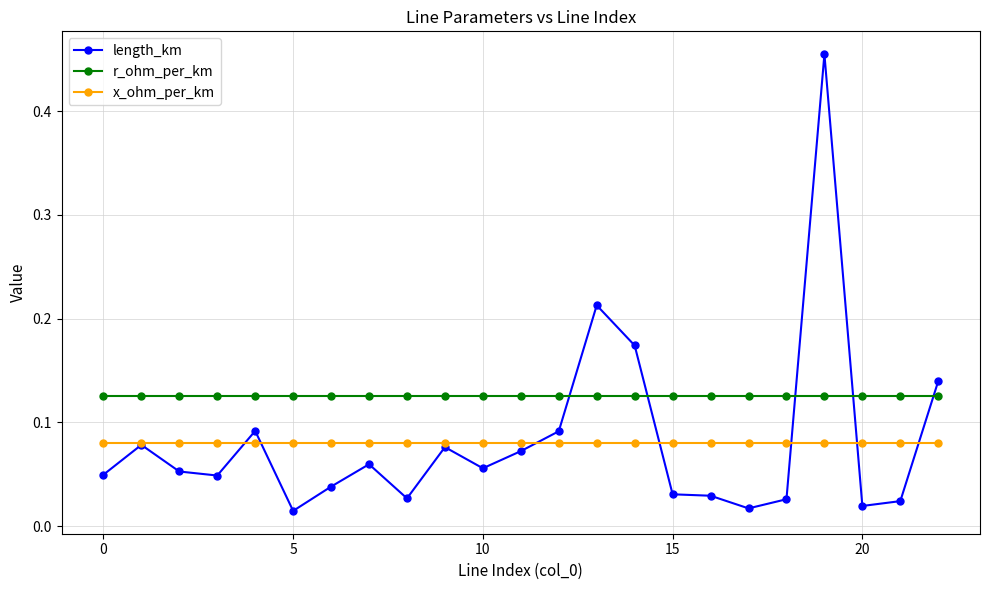

List the series in order of their peak value, lowest first.

x_ohm_per_km, r_ohm_per_km, length_km